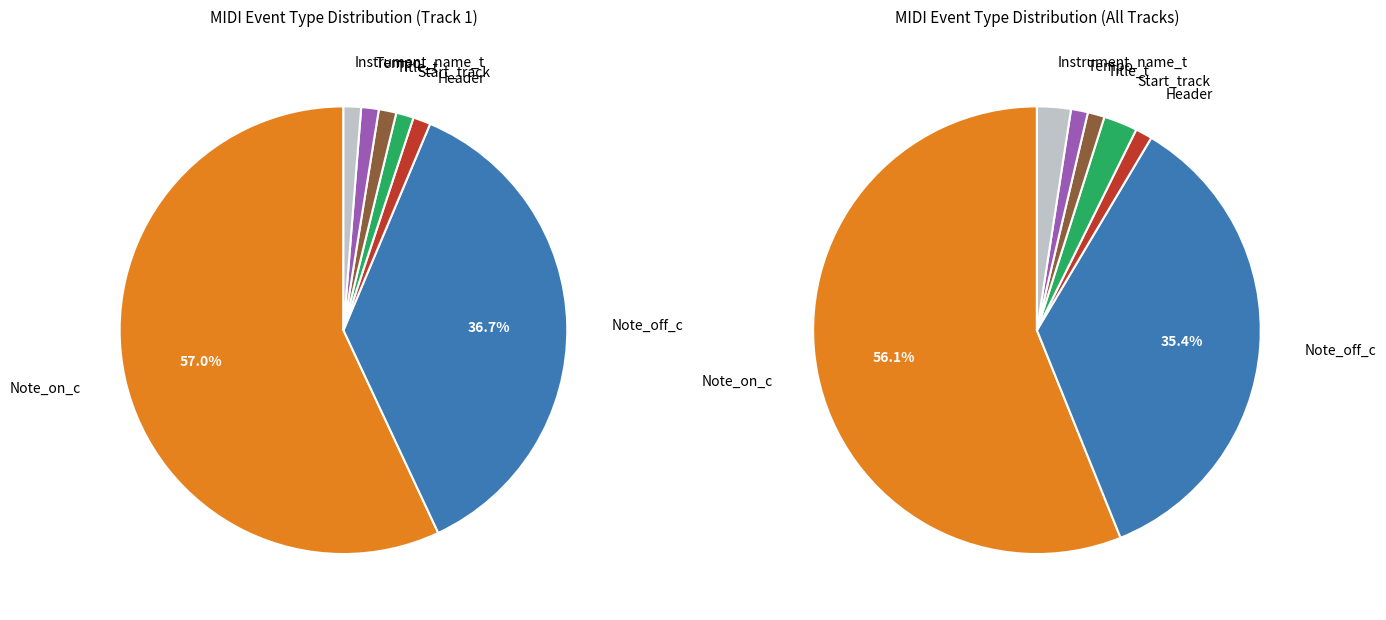

Which category has the smallest portion of the pie?

Header